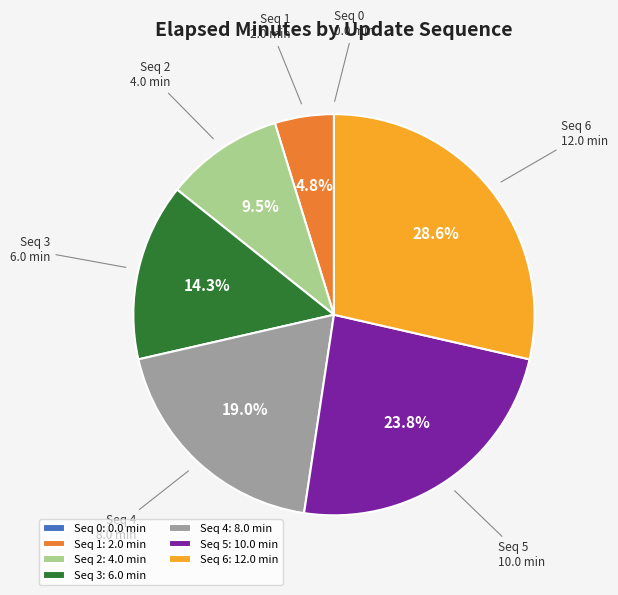

What is the total percentage of Seq 2: 4.0 min and Seq 1: 2.0 min?

14.3%